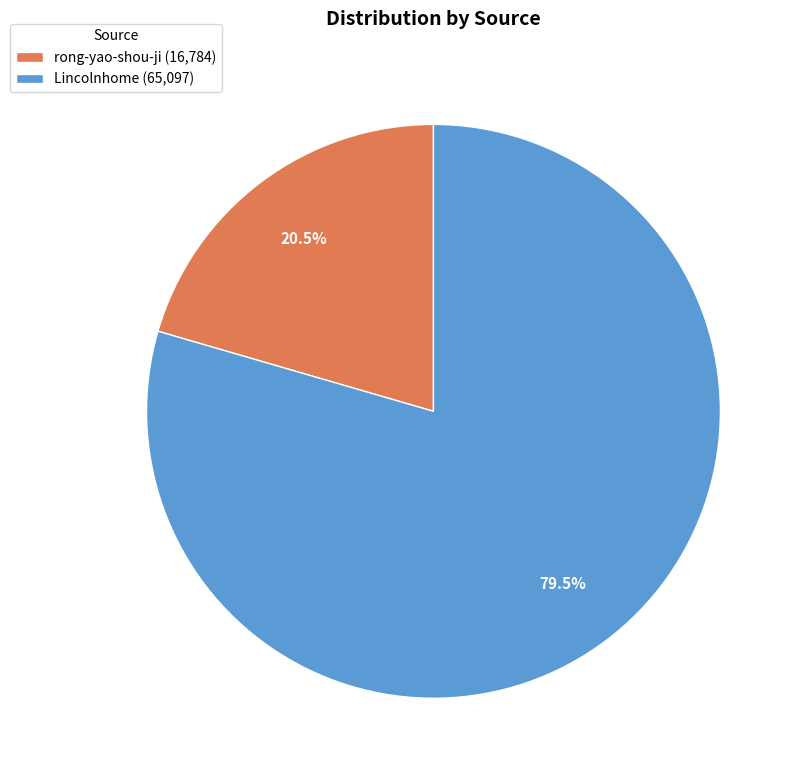

Does rong-yao-shou-ji represent more than half of the total?

No